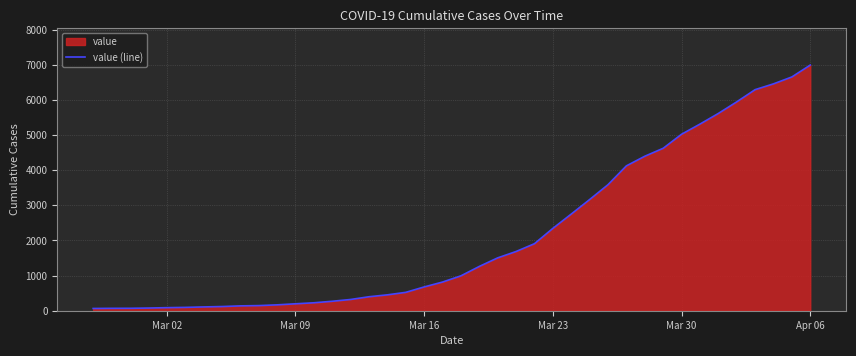

How many data points are less than 993?

20